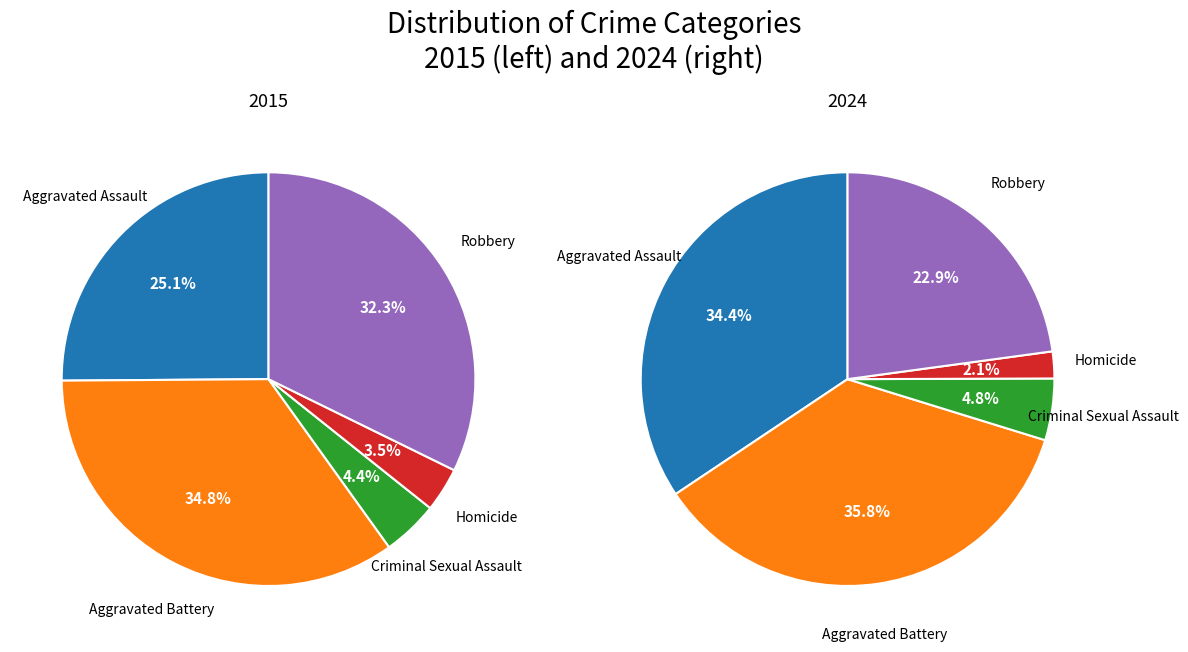

Is there any slice that represents more than half of the pie?

No